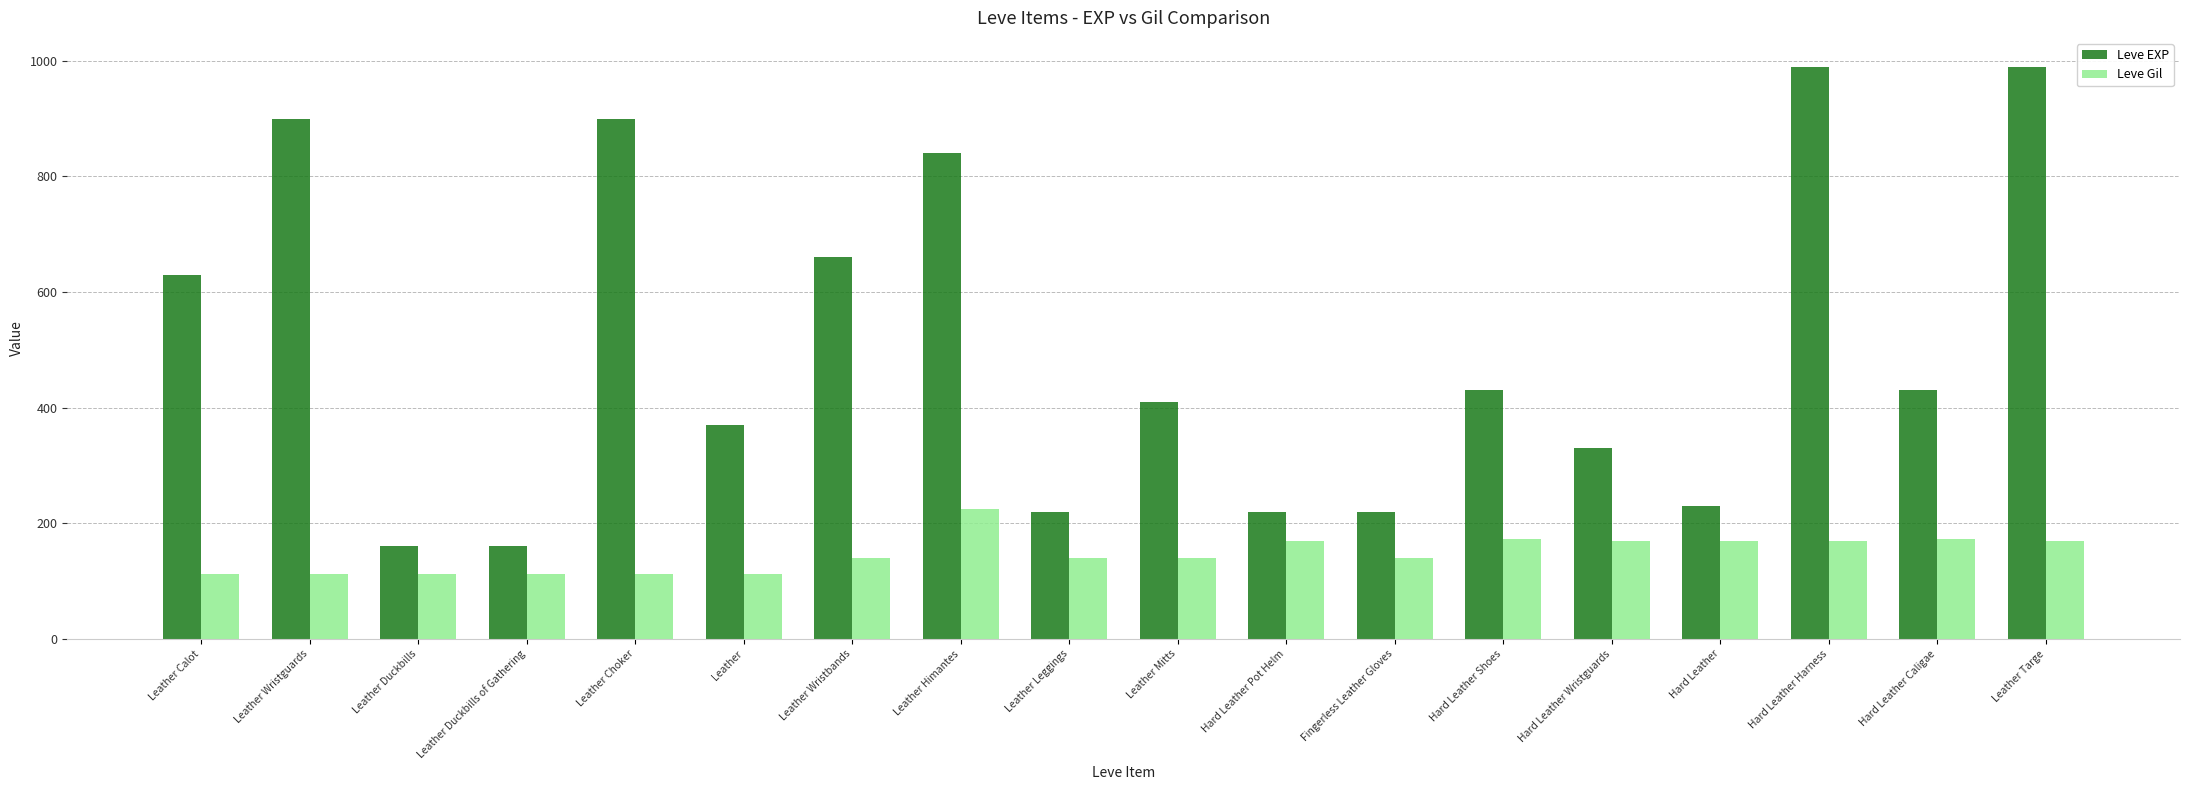

How many data points does each series have?

18